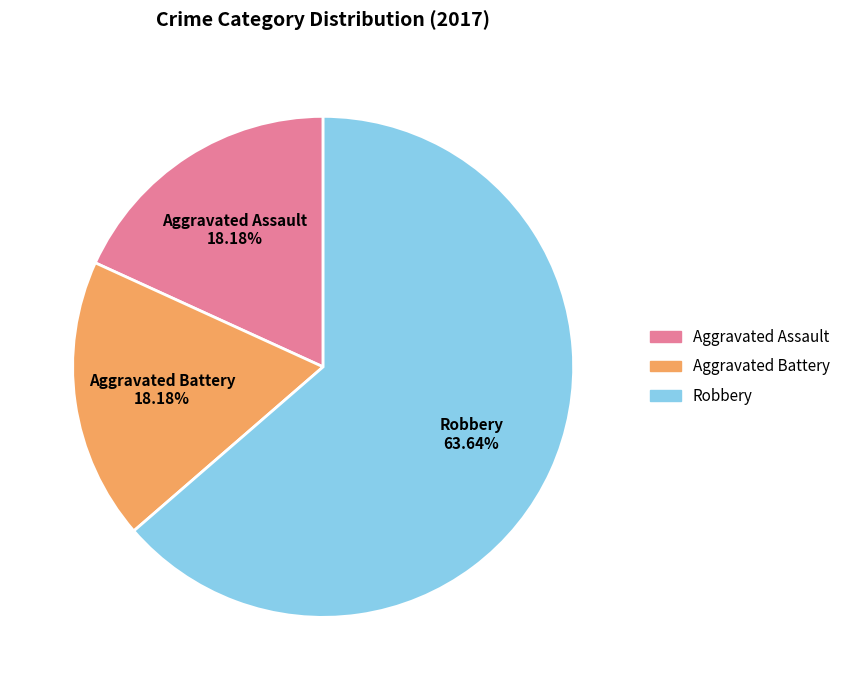

Is there any slice that represents more than half of the pie?

Yes